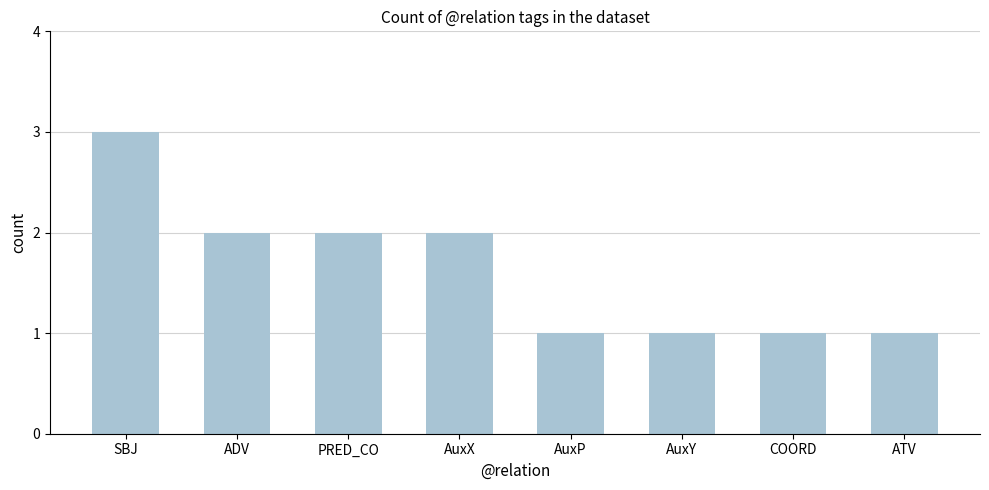

Reading left to right, list all the values displayed in this chart.

SBJ=3	ADV=2	PRED_CO=2	AuxX=2	AuxP=1	AuxY=1	COORD=1	ATV=1